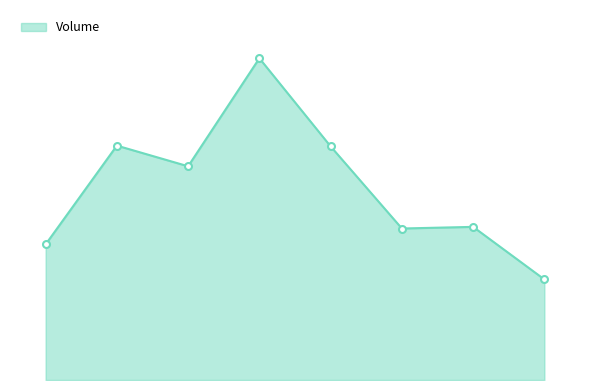

How many interior local peaks (higher than both neighbors) does the data have?

3